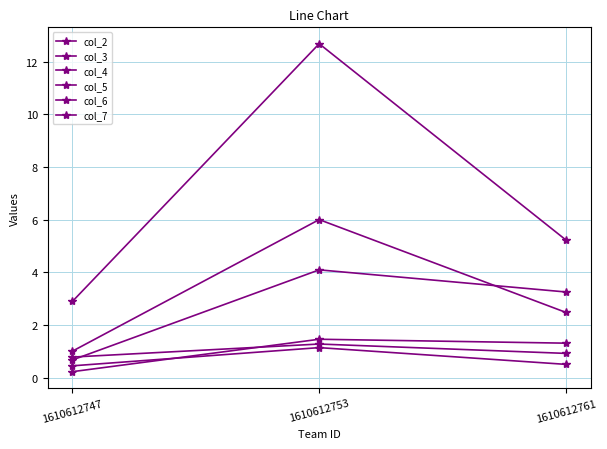

Which series has the widest spread of values?

col_3